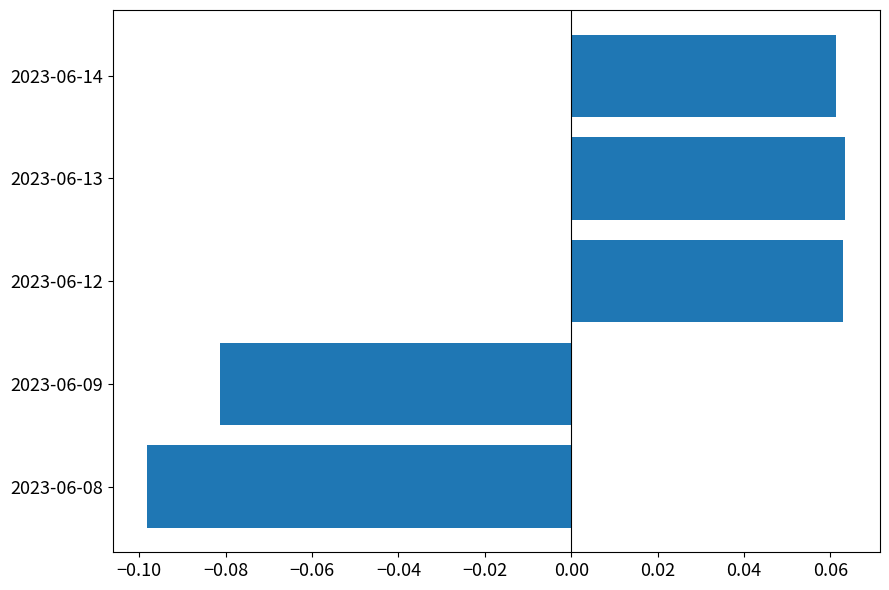

How many values are between 0 and 1?

3